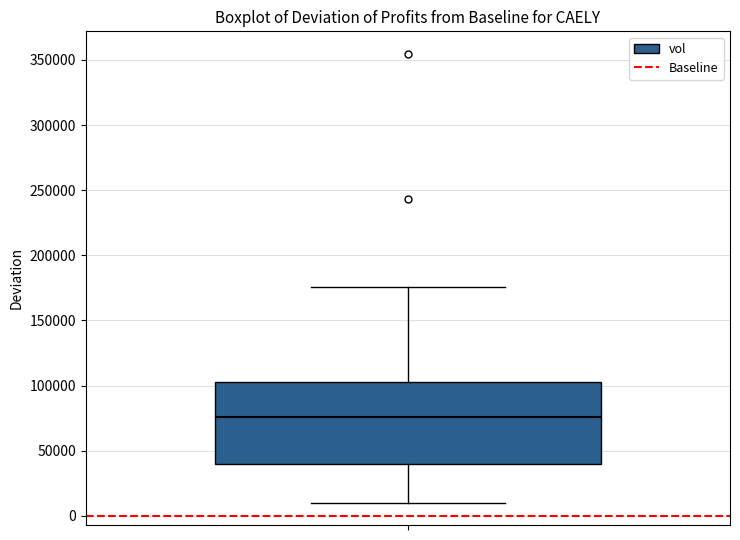

Transcribe this box plot: give where the median line is, the range the box spans, and where the two whiskers end, as read against the y-axis. The values are not printed on the chart, so give them approximately, as read against the axis.

median 75000, box 40000 to 105000, whiskers 10000 to 175000